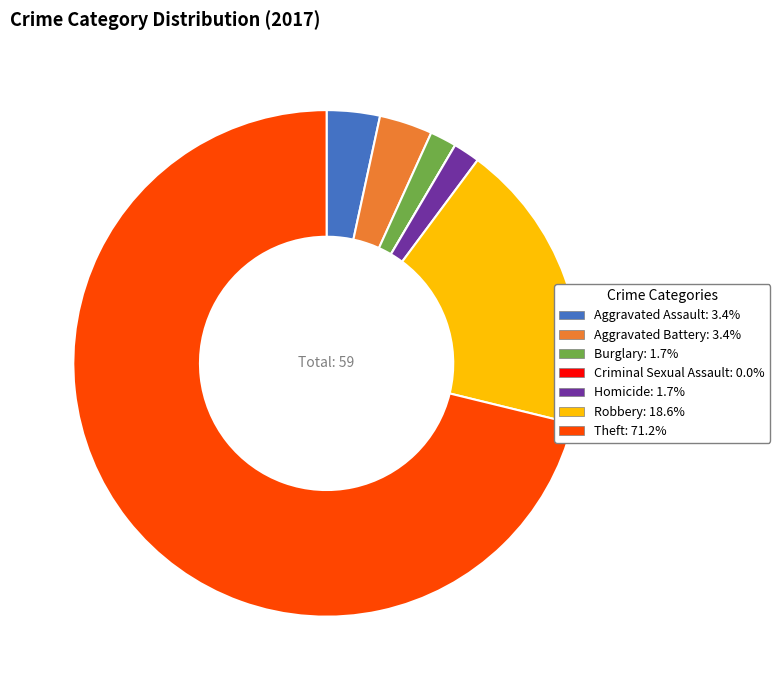

Is the sum of Theft: 71.2% and Burglary: 1.7% greater than half?

Yes